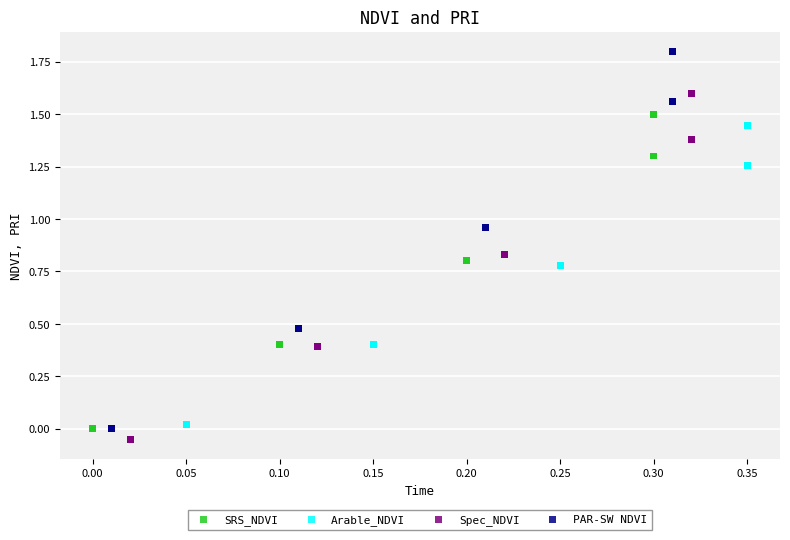

Which series contains the highest Y value?

PAR-SW NDVI